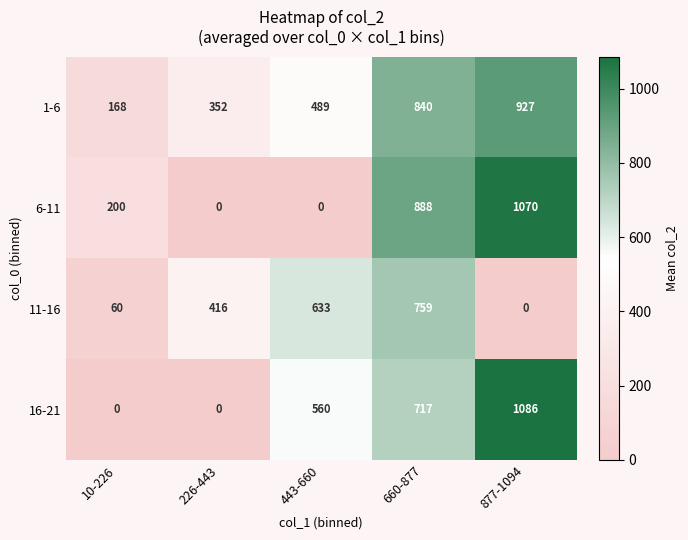

True or false: 6-11 has a value of 1383 at 660-877.

False